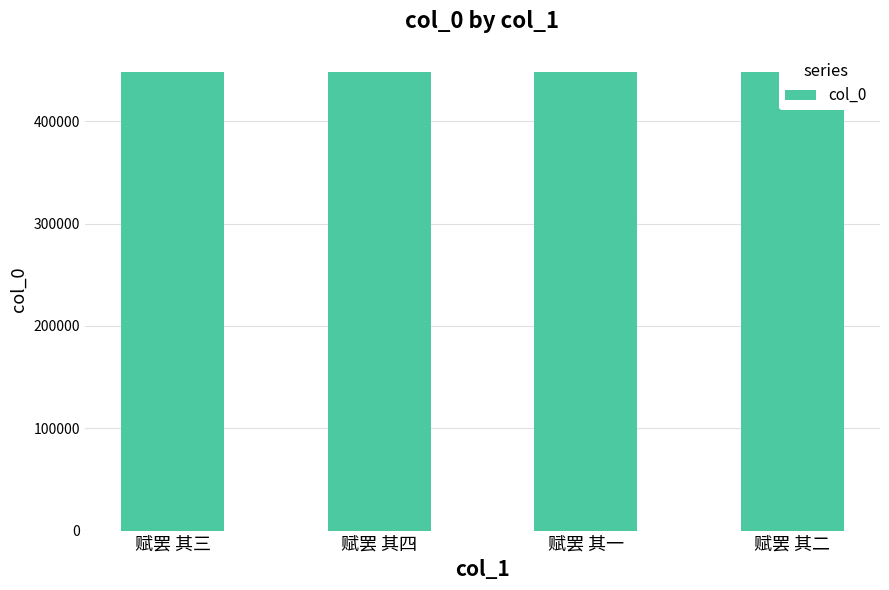

What position from the right is 赋罢 其四?

3